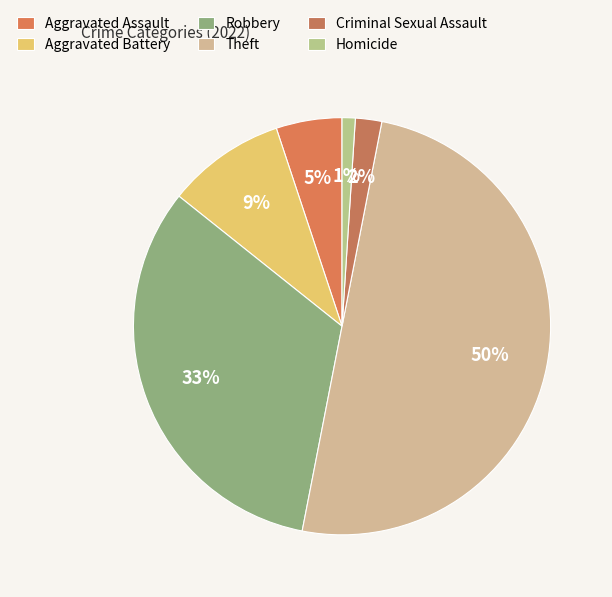

To the nearest percent, what portion does Robbery represent?

33%